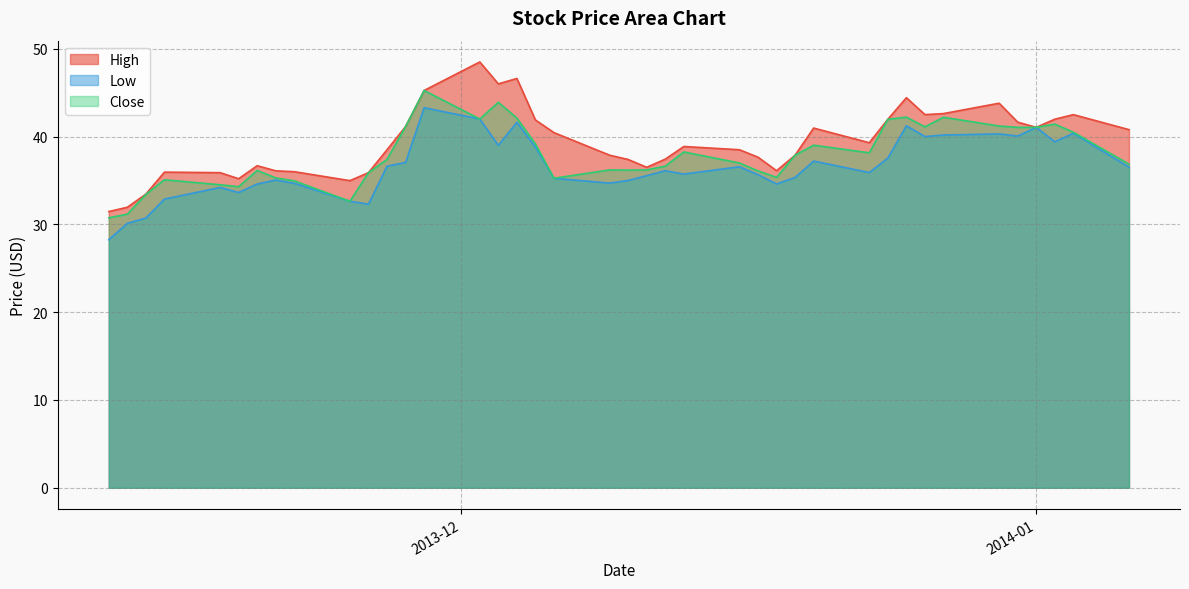

Rank the series at 2013-12-24 from highest to lowest value.

High, Close, Low